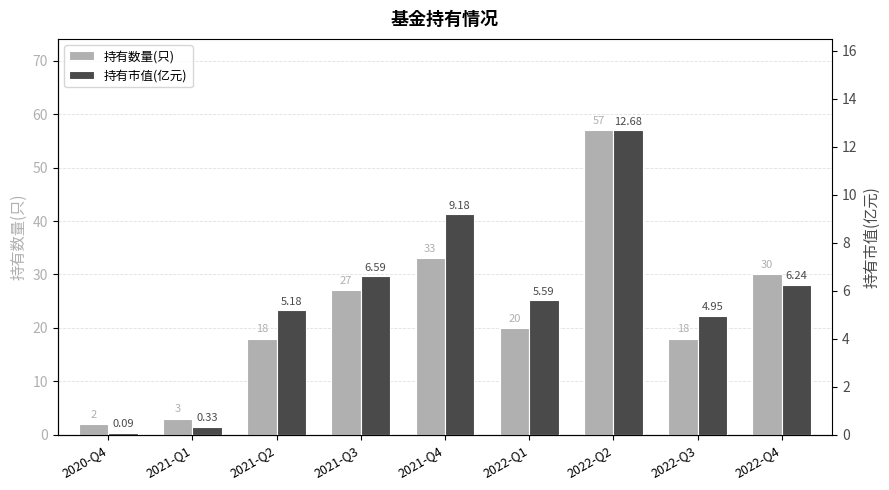

The 持有数量(只) series shows 14.6 at 2021-Q3. True or false?

False